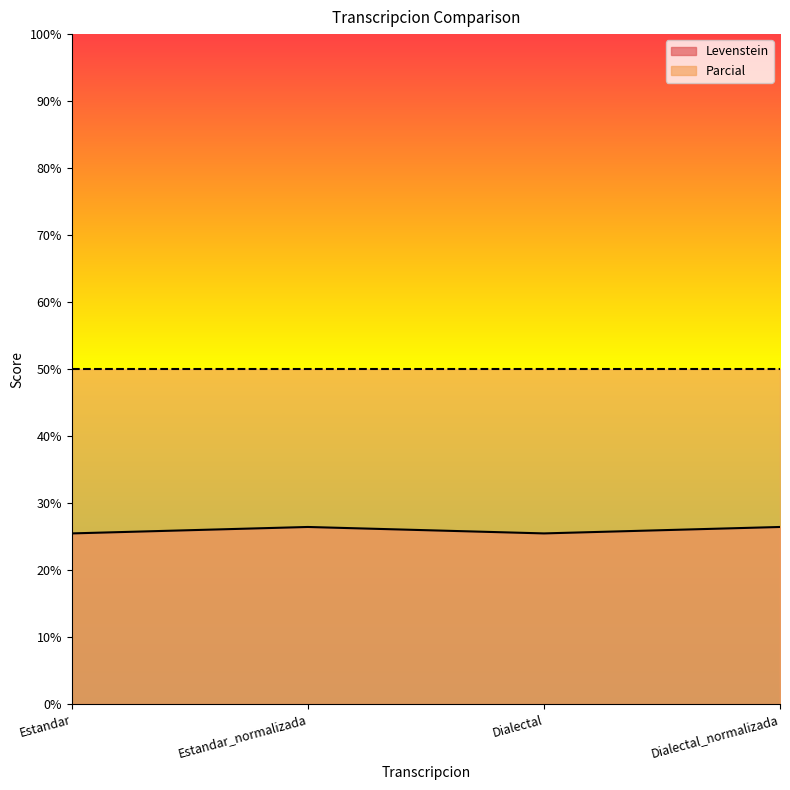

What is the average value?

25.9